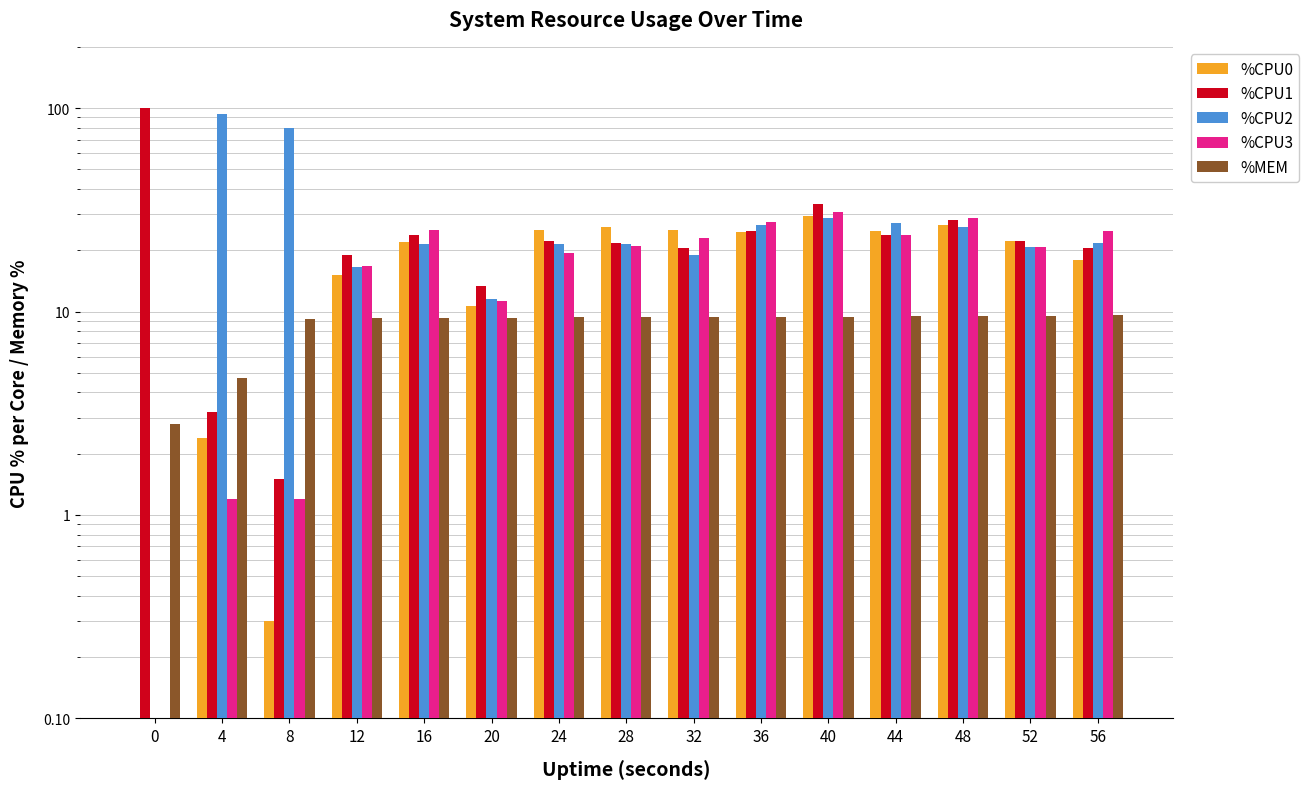

Is it true that %CPU0 equals 0.0 at 0?

False